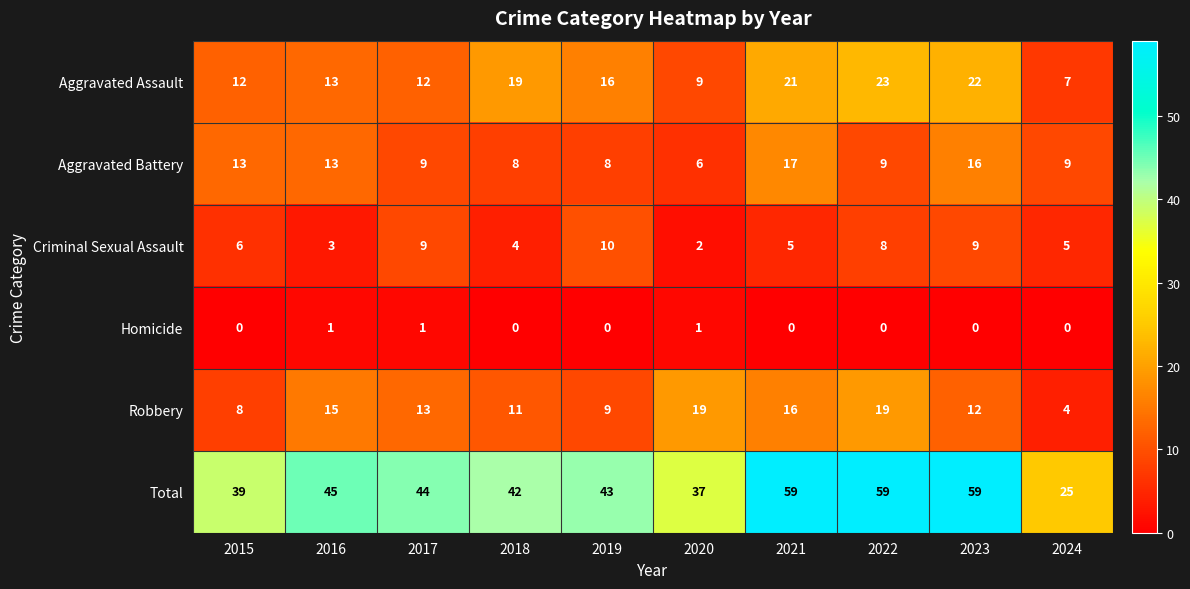

The value of Total at 2022 is 59. True or false?

True